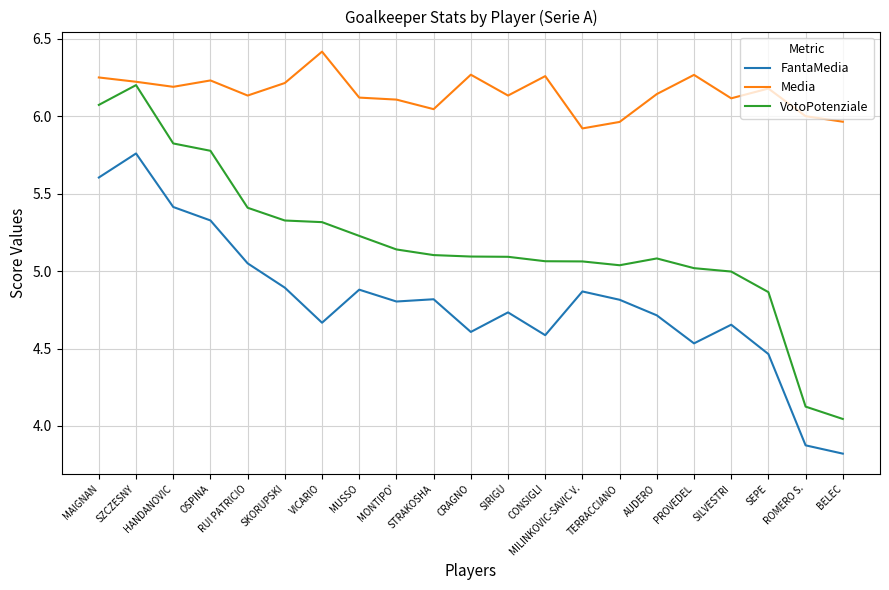

Is it true that VotoPotenziale equals 5.2 at MUSSO?

True